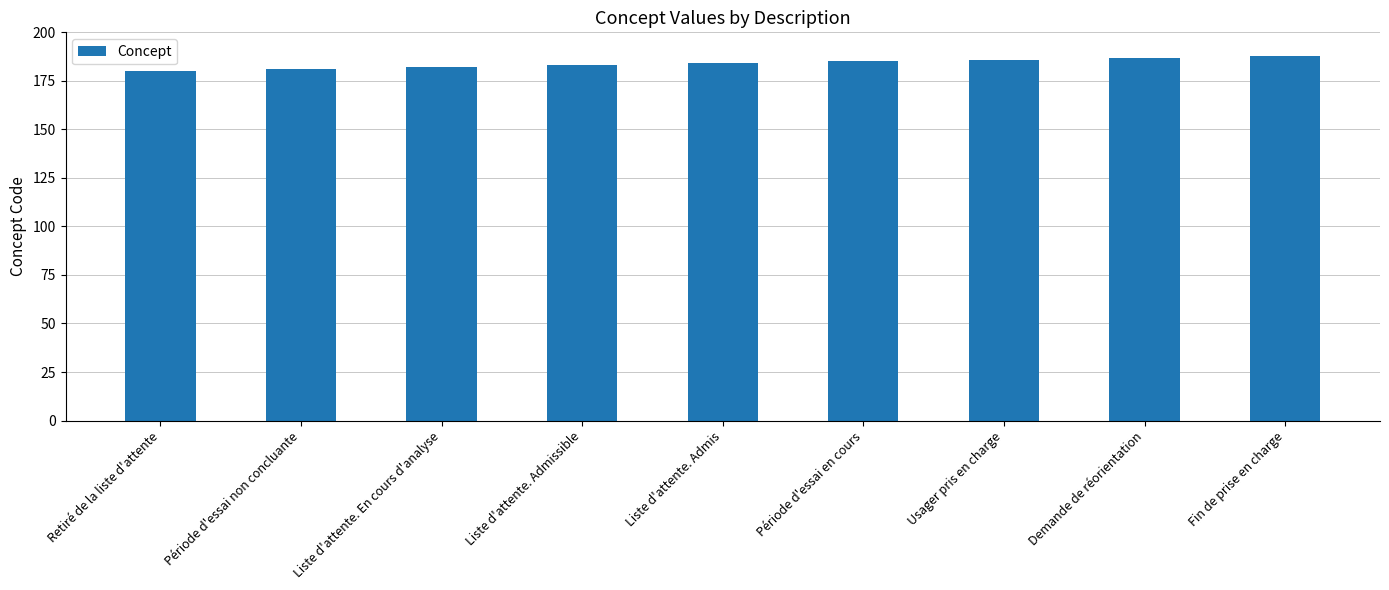

What is the smallest value displayed?

180